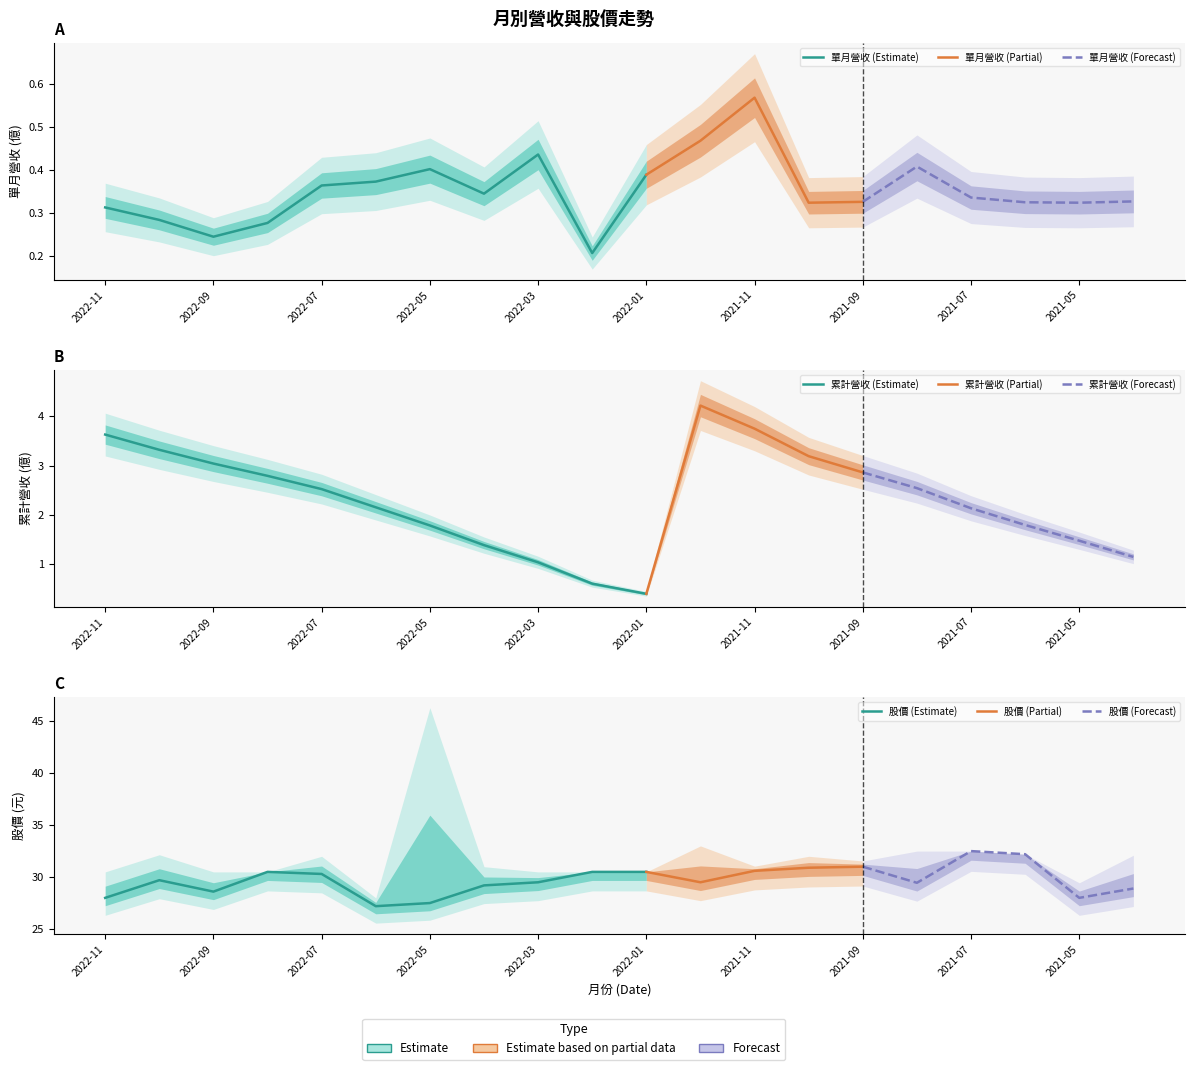

What is the value of the 累計營收(億) point at the 5th from the left?

2.5